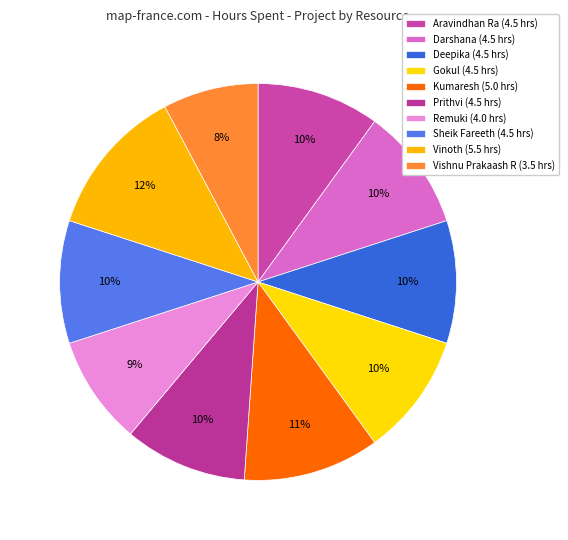

What is the ratio of the value at Sheik Fareeth to the value at Kumaresh?

0.9